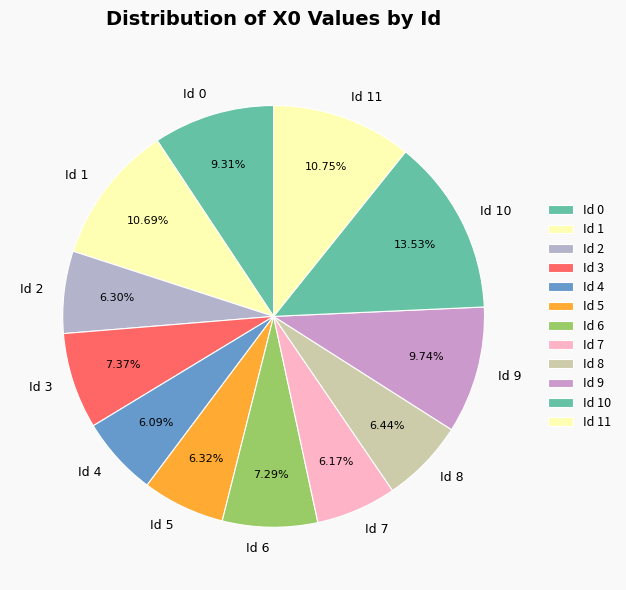

Count the number of slices in the pie.

12